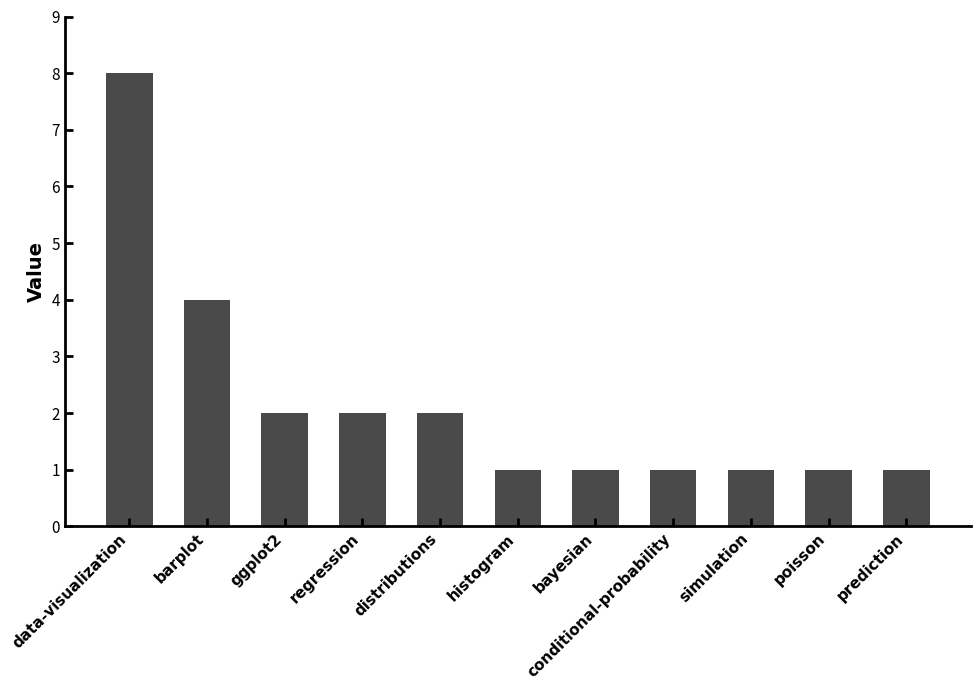

What is the sum of all values?

24